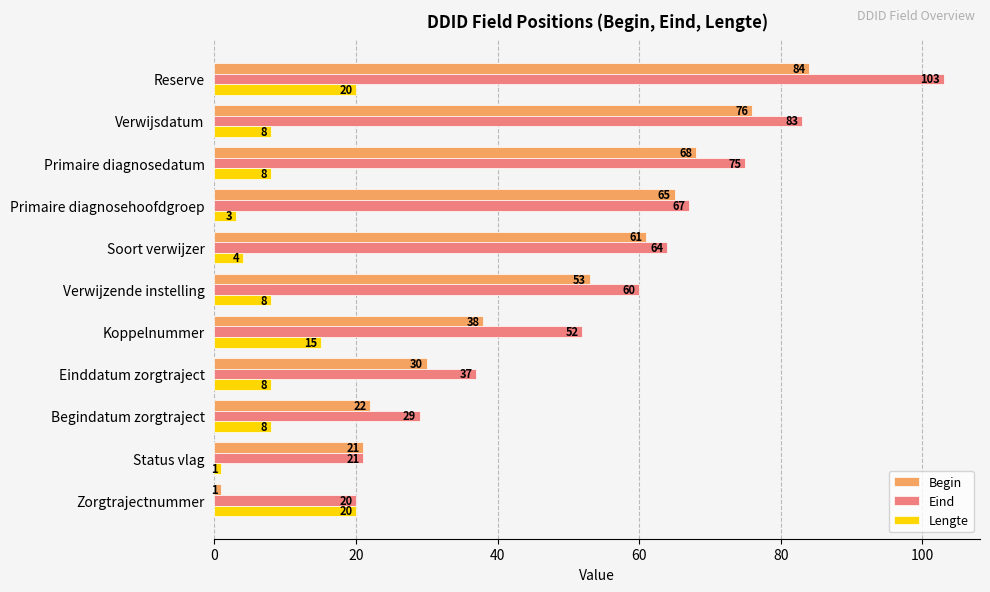

What is the minimum value for Begin?

1